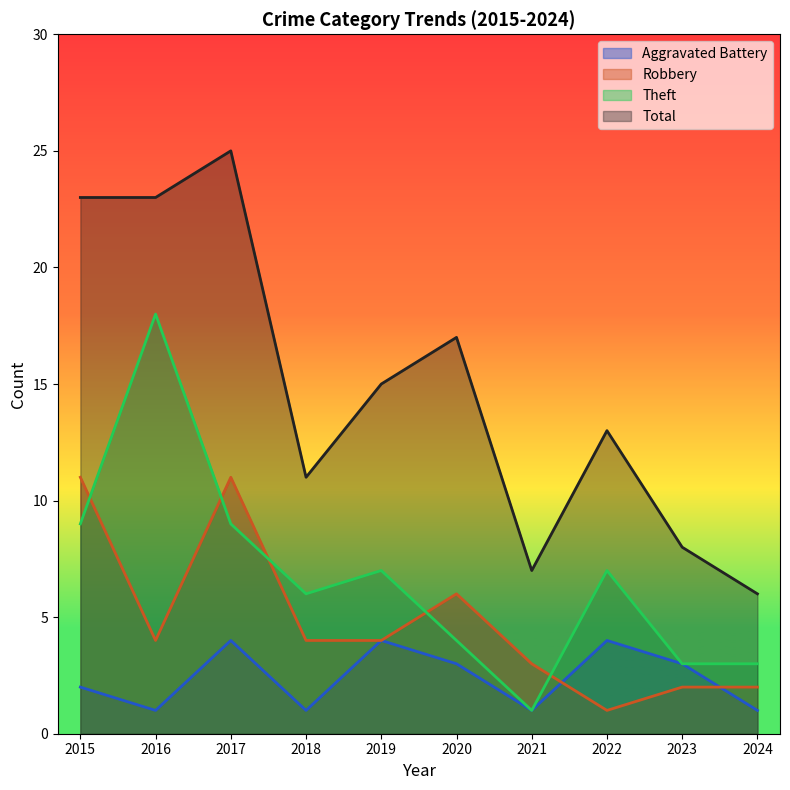

True or false: Total and Robbery cross at least once.

False